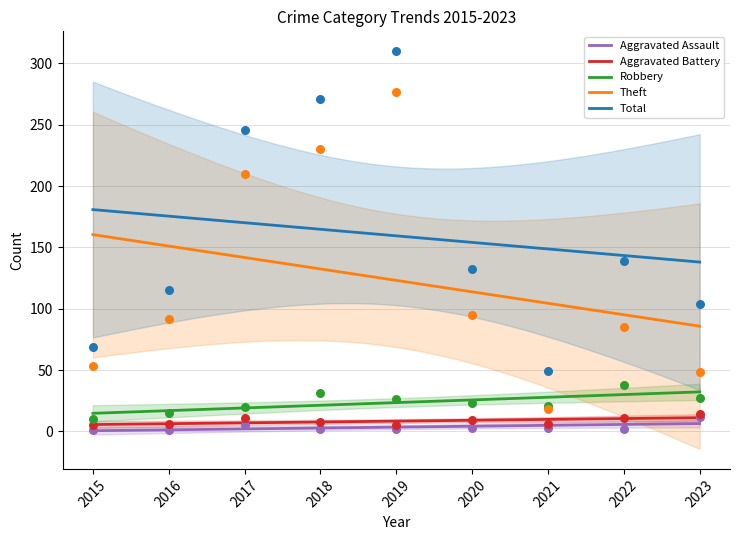

What are all the series names shown in the legend?

Aggravated Assault, Aggravated Battery, Robbery, Theft, Total